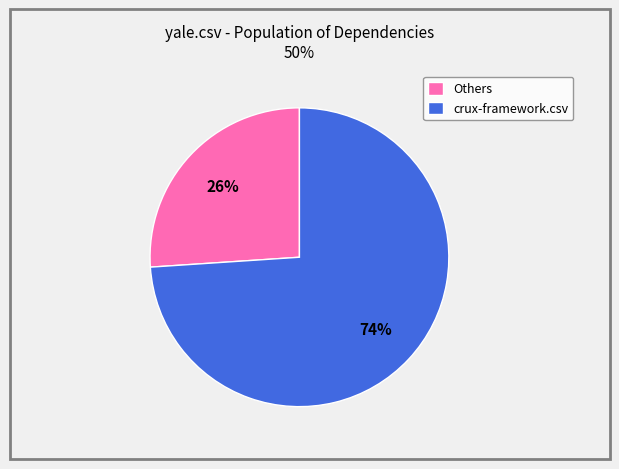

Which has a higher value, Others or crux-framework.csv?

crux-framework.csv